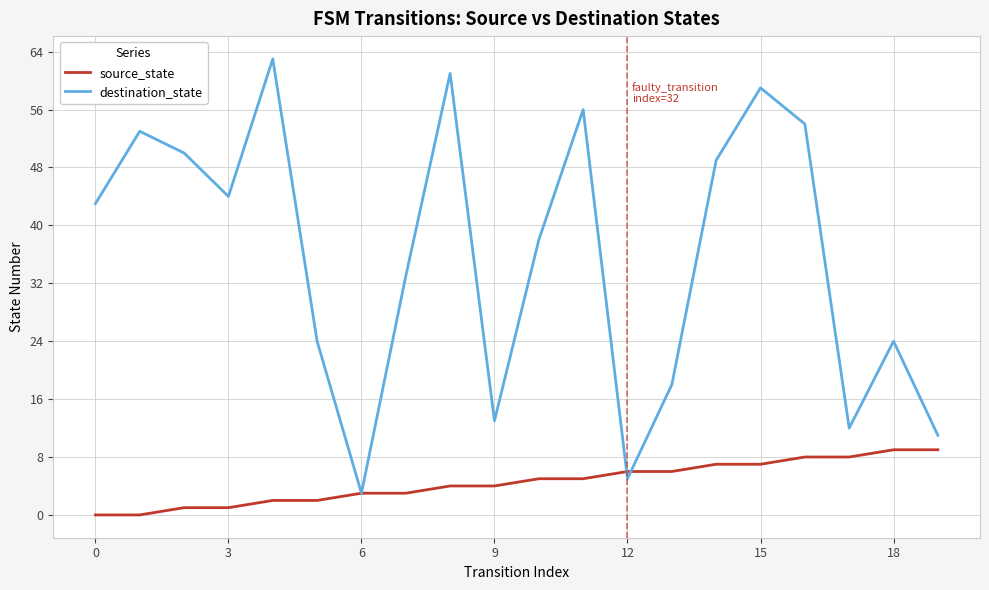

Which series has the widest spread of values?

destination_state